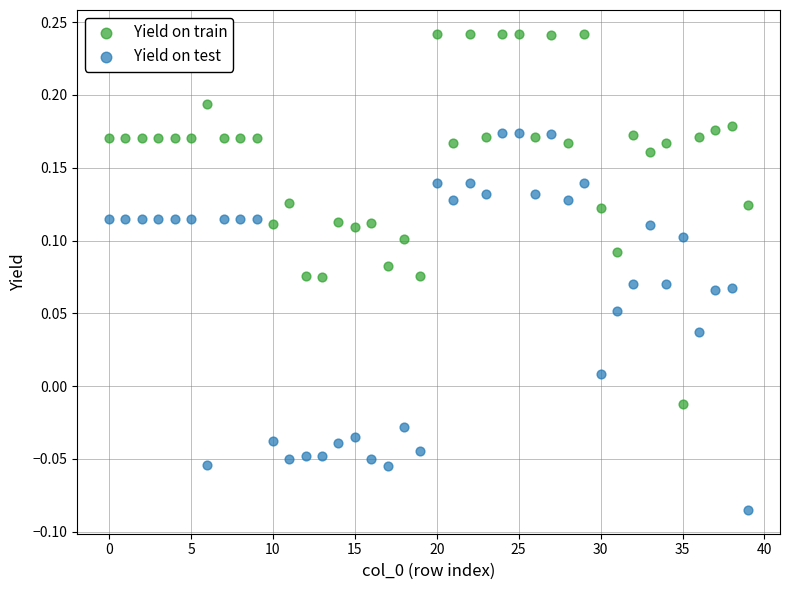

What are all the series names shown in the legend?

Yield on train, Yield on test